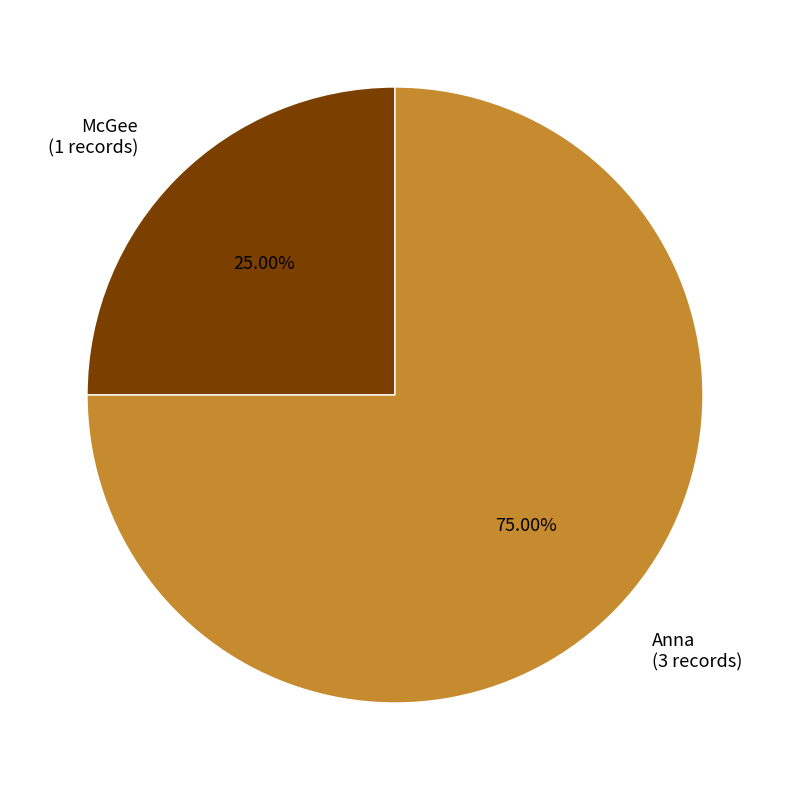

What portion of the pie excludes Anna?

25.0%